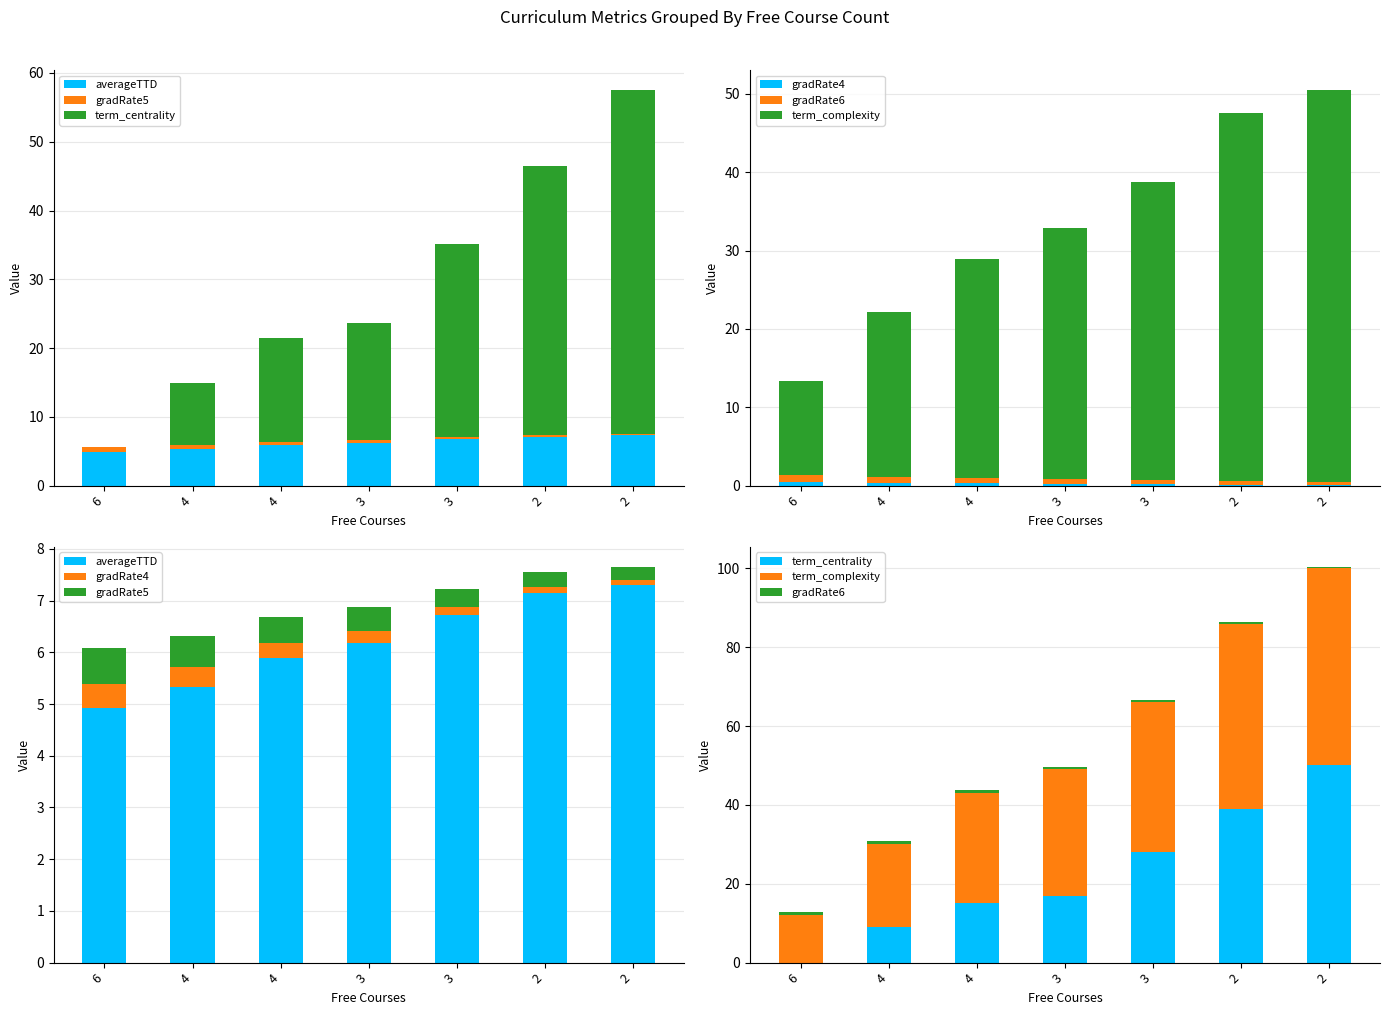

What is the difference between the highest and lowest values at 3?

31.8